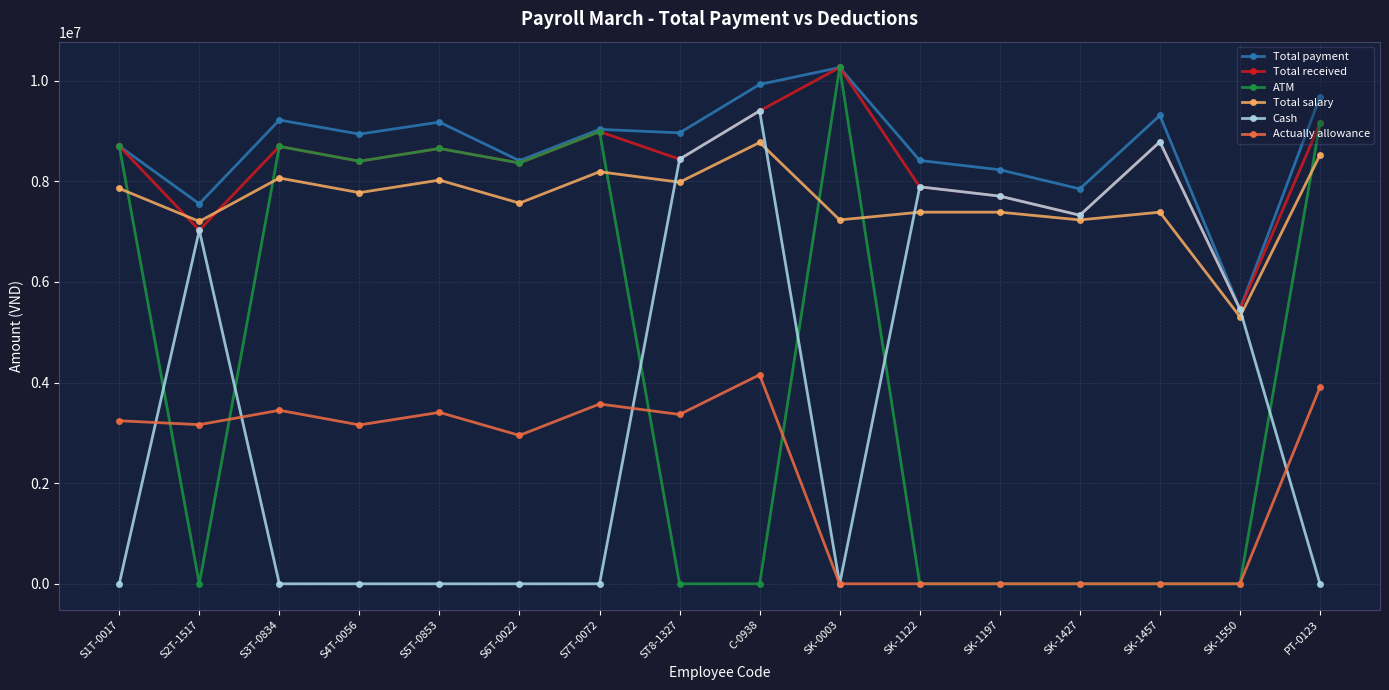

At which label is Actually allowance closest to 2076923?

S6T-0022